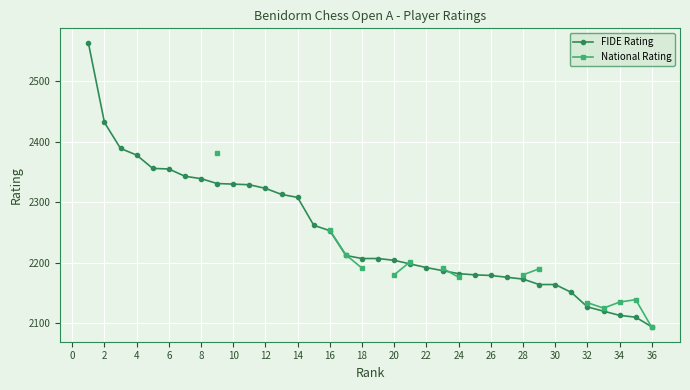

Is it true that FIDE Rating equals 2127 at 32?

True